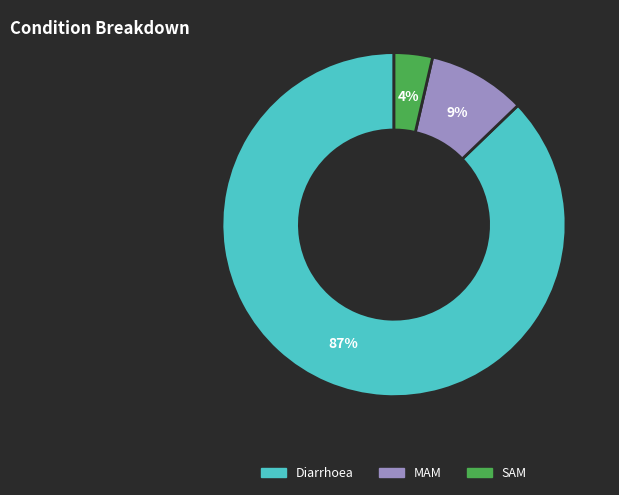

Rank the categories by value from lowest to highest.

SAM, MAM, Diarrhoea